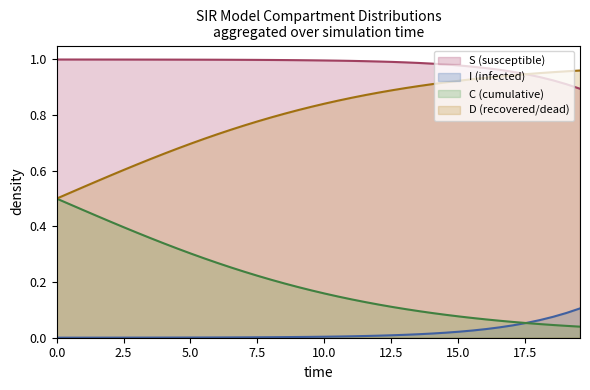

True or false: S (susceptible) and I (infected) intersect in this chart.

False